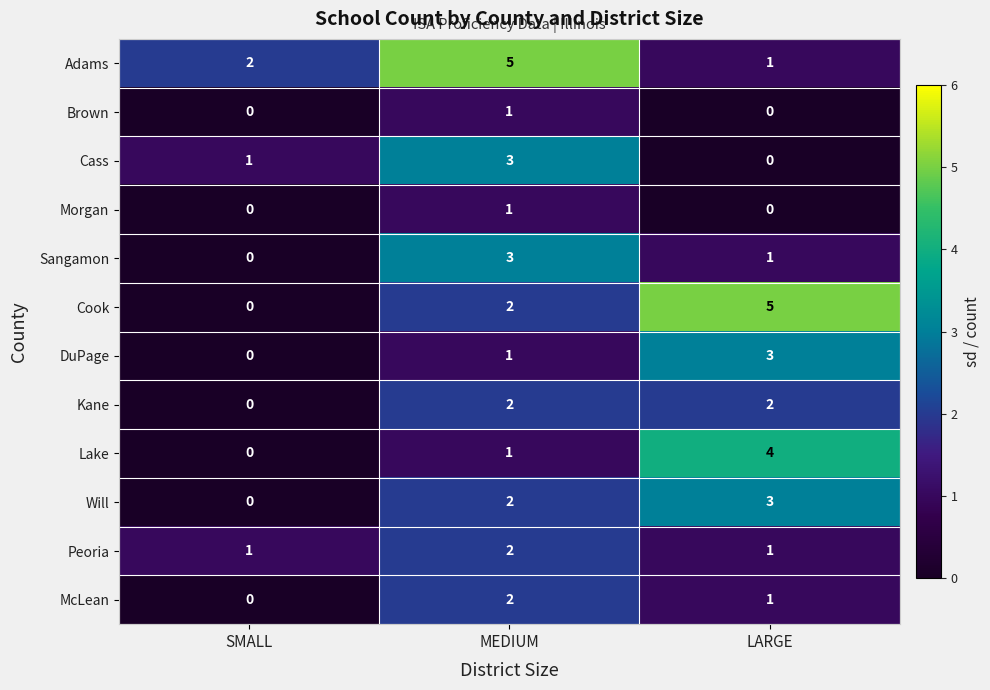

What is the difference between the Cook values at MEDIUM and LARGE?

3